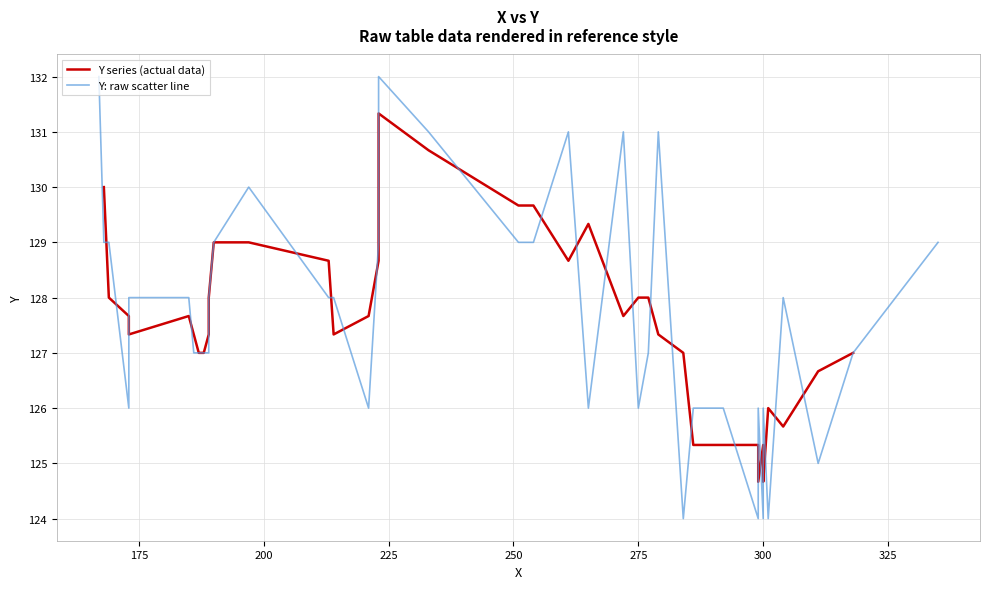

What is the ratio of the value at 2 to the value at 3?

1.0